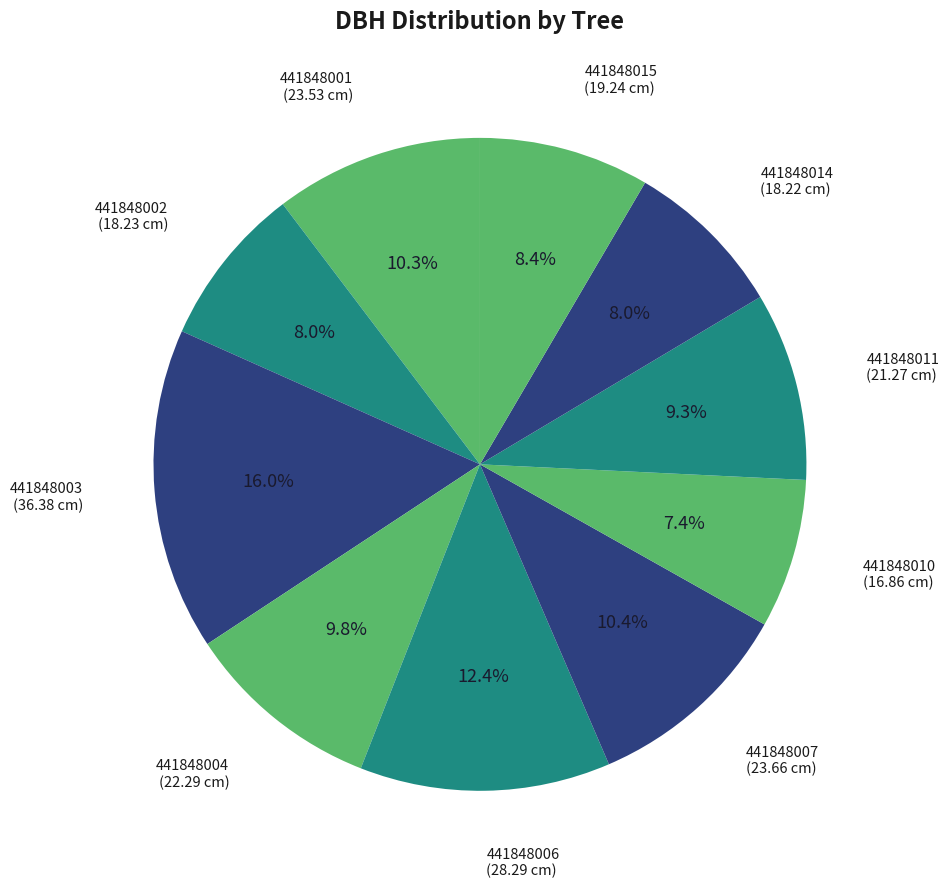

How many slices are in this pie chart?

10